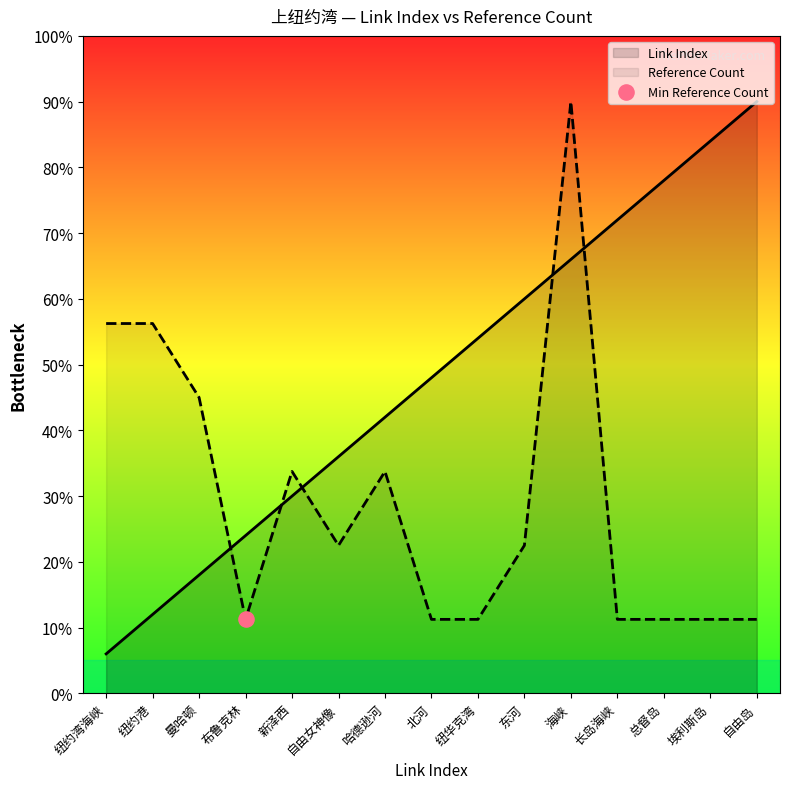

At how many categories does at least one series exceed 0?

15